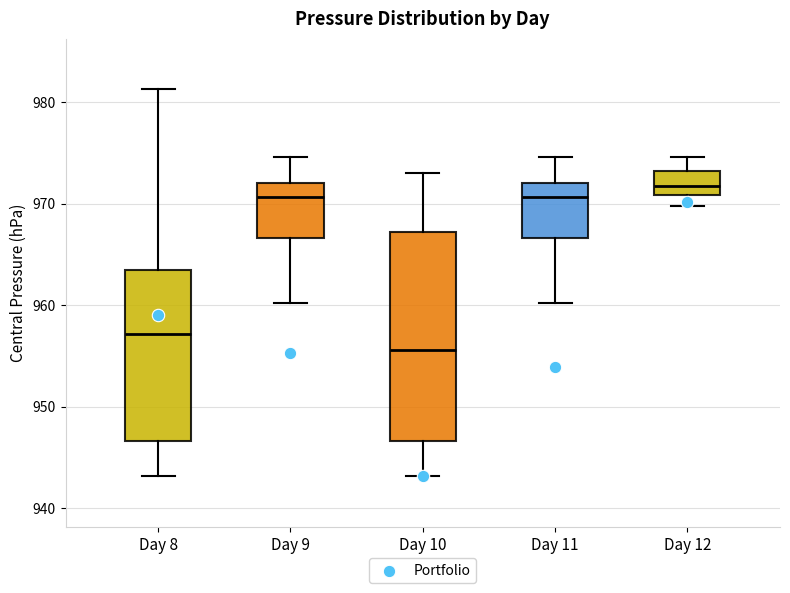

Where is the upper edge of the box for Day 11 on the y-axis? The values are not printed on the chart, so give them approximately, as read against the axis.

972